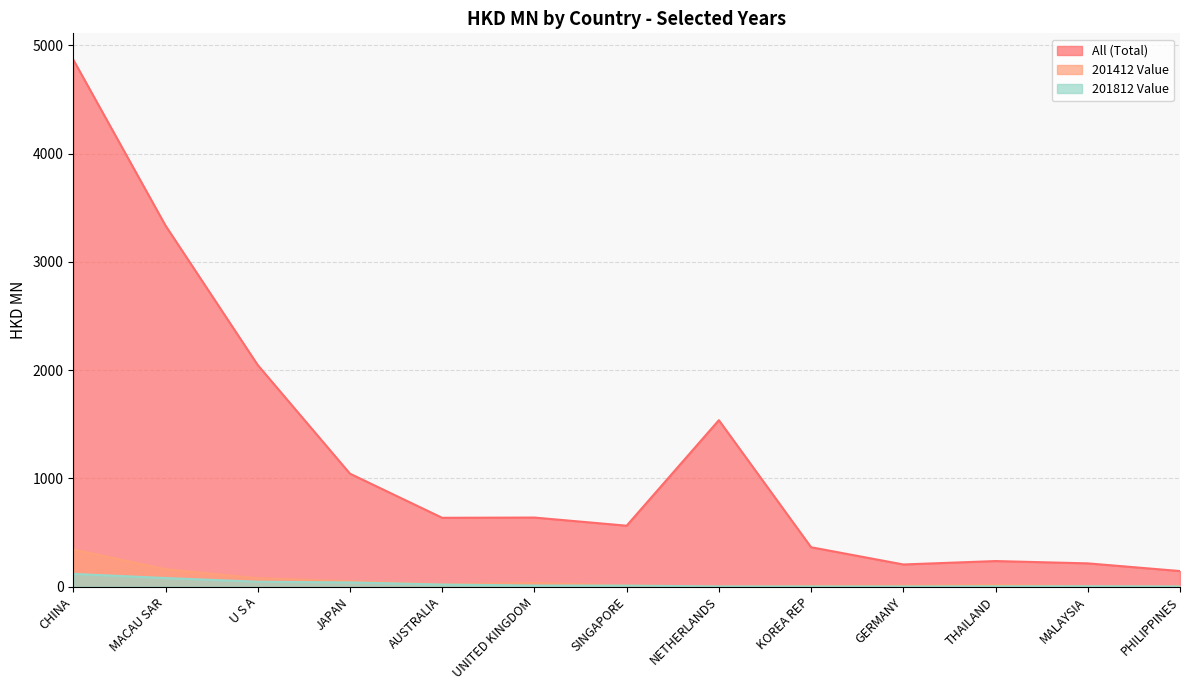

Does the chart display data point markers on the line(s)?

No